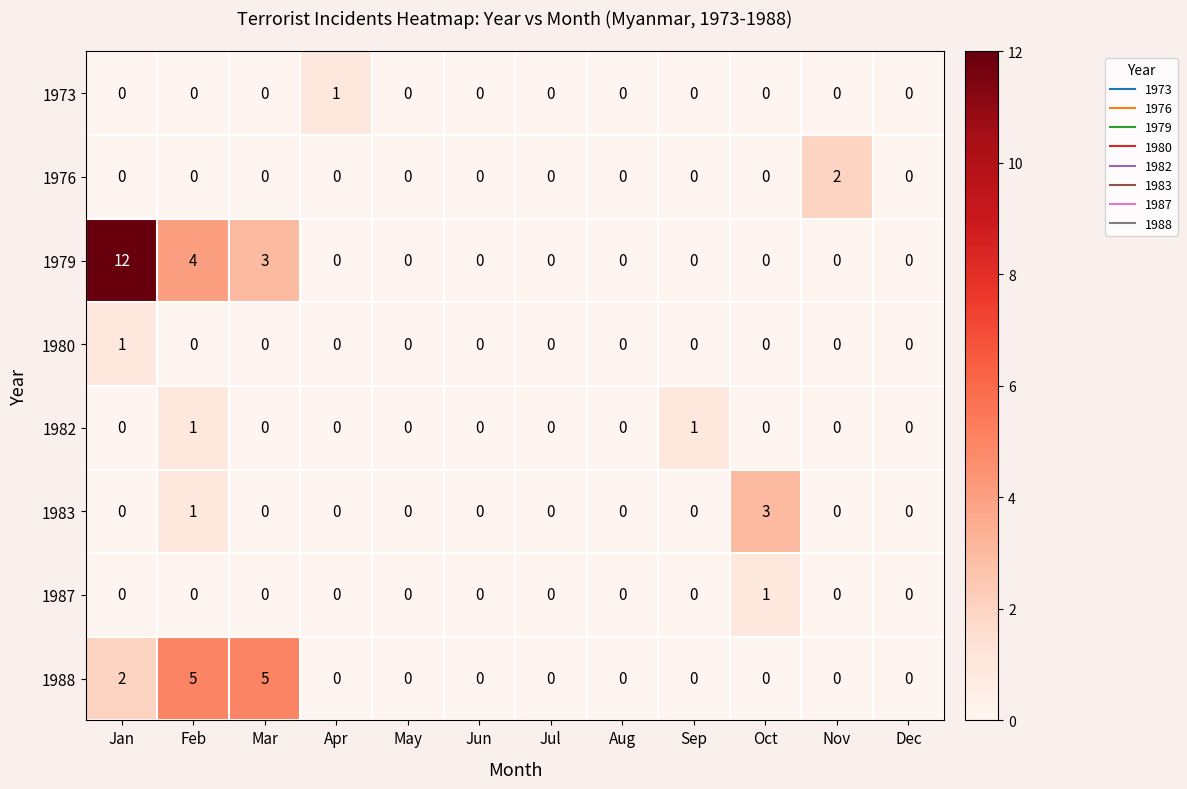

How many distinct data groups are displayed?

8